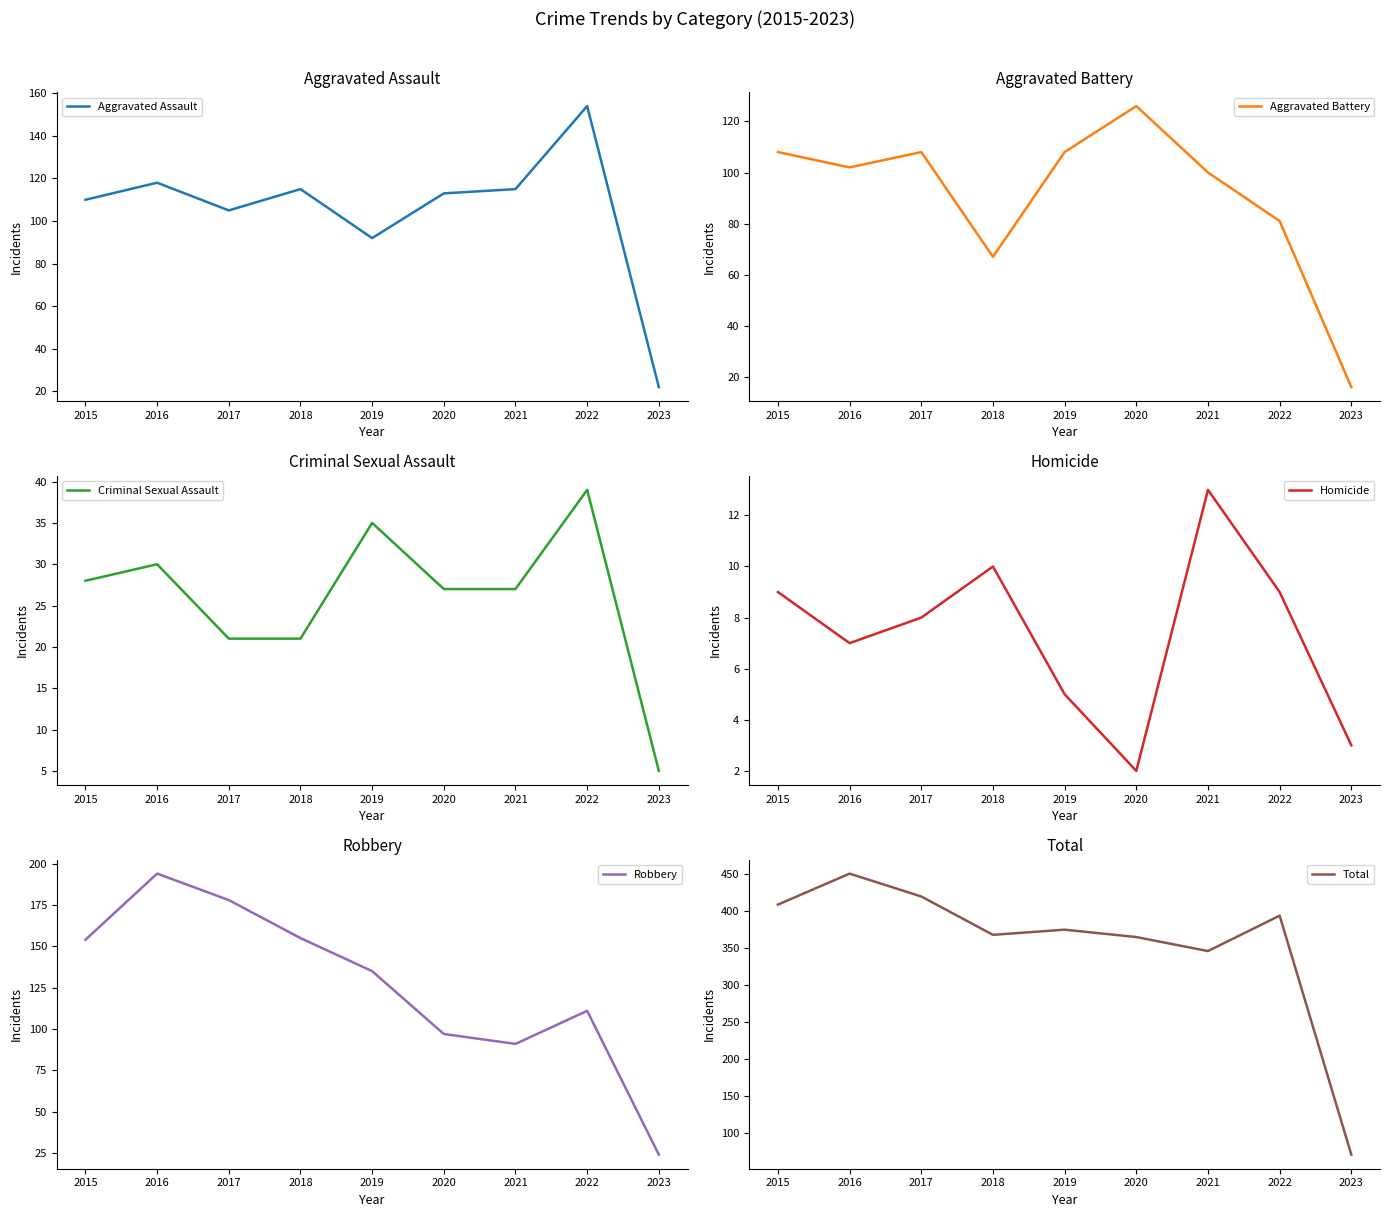

What is the difference between the Aggravated Assault values at 2018 and 2016?

3